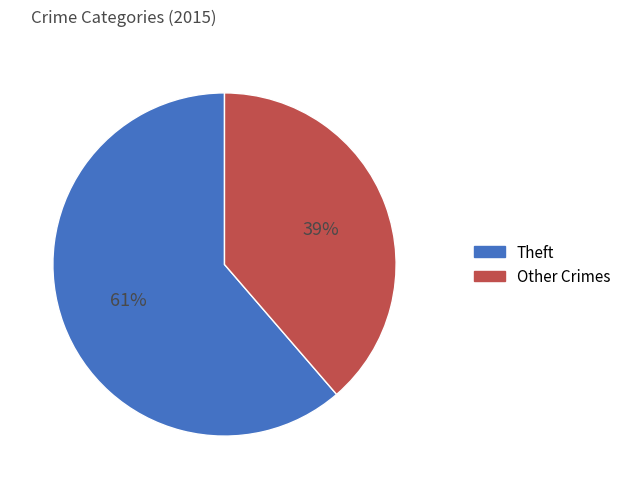

How many slices are in this pie chart?

2